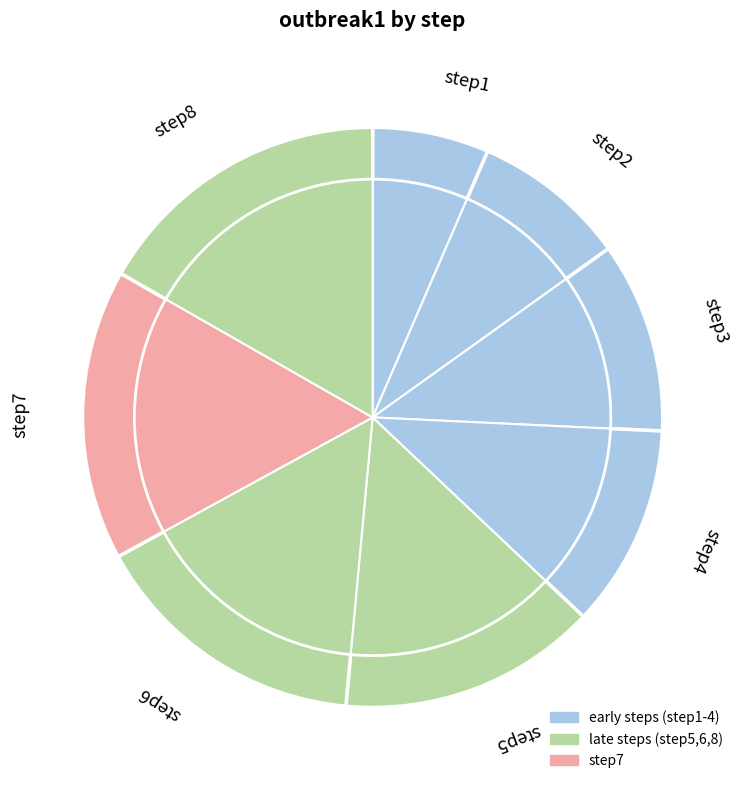

How many slices are in this pie chart?

8